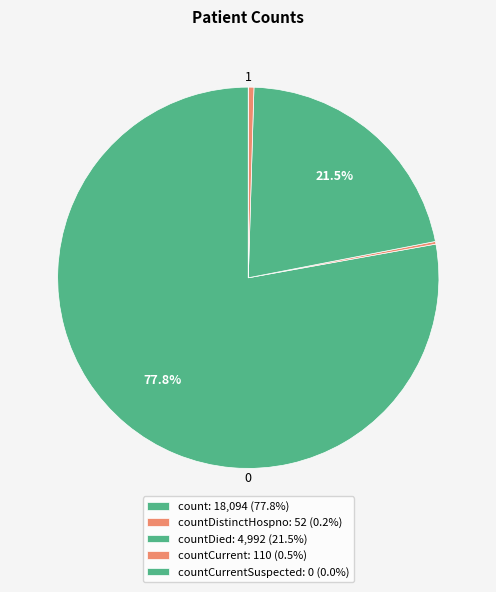

Rank the categories by value from highest to lowest.

count, countDied, countCurrent, countDistinctHospno, countCurrentSuspected